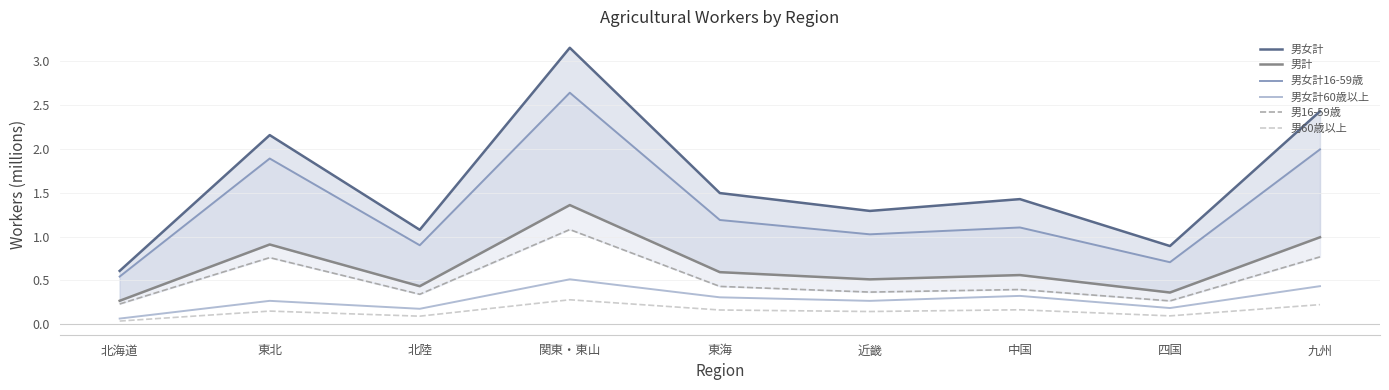

What is the label of the 2nd point from the left?

東北